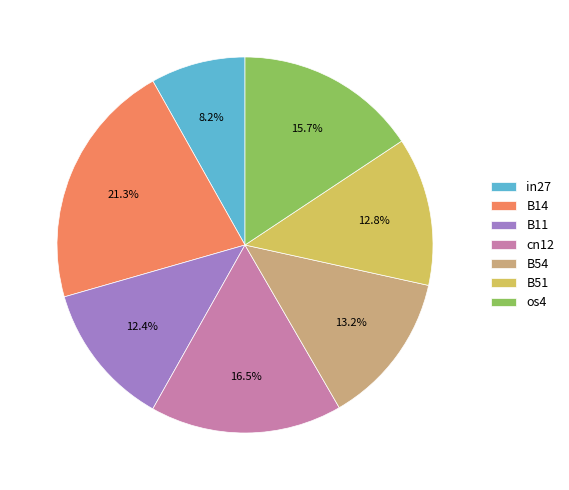

How many segments does this pie chart have?

7